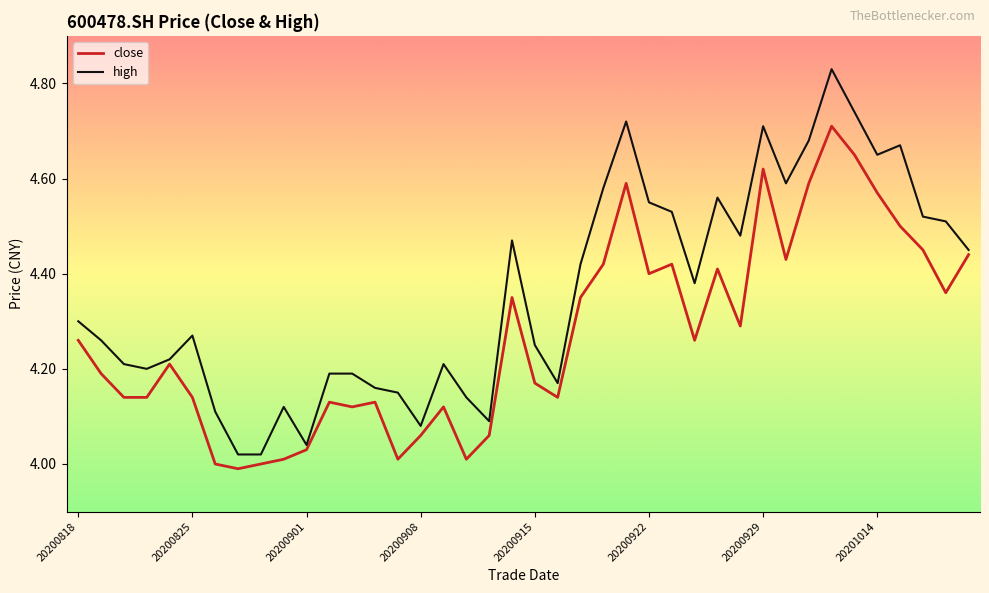

Which series has the largest total across all categories?

high